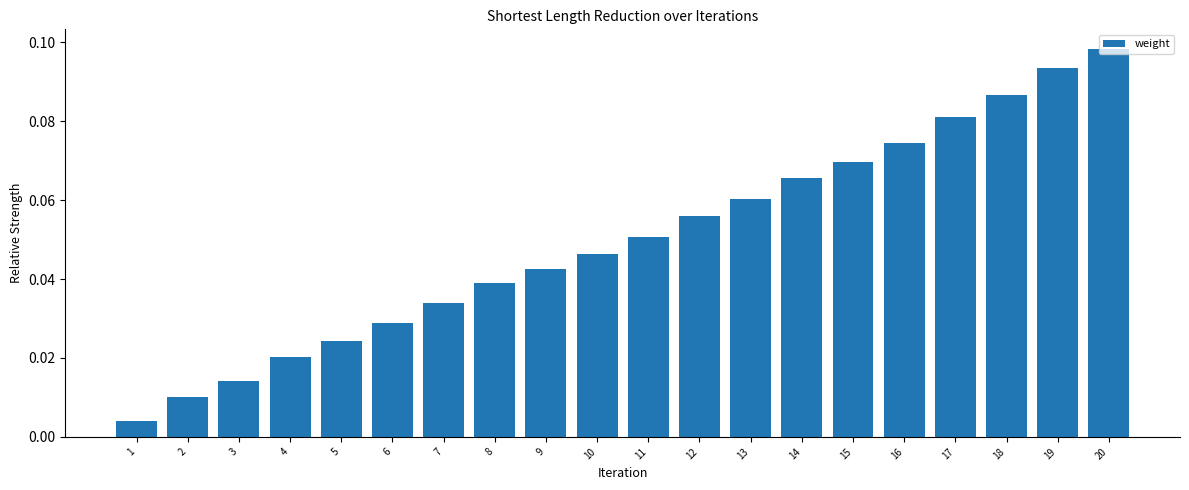

At which label is the value closest to 0?

1